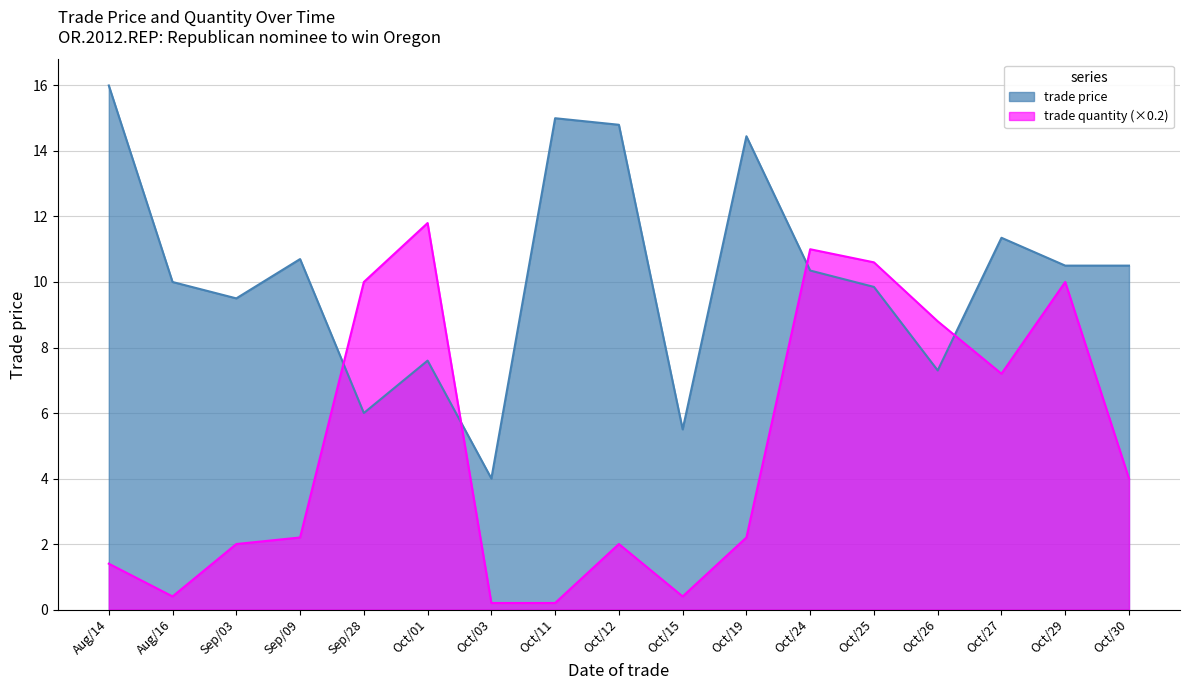

Count the number of data series in this chart.

2